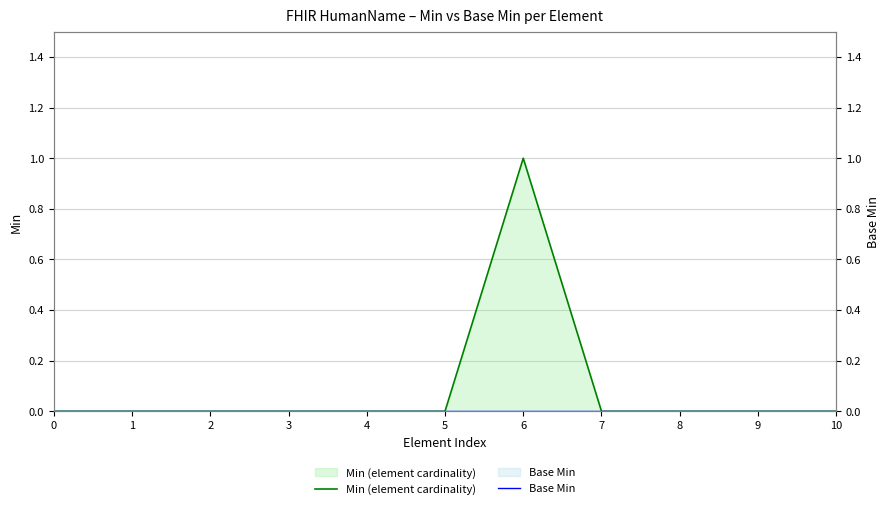

Which series has the largest total across all categories?

Min (element cardinality)